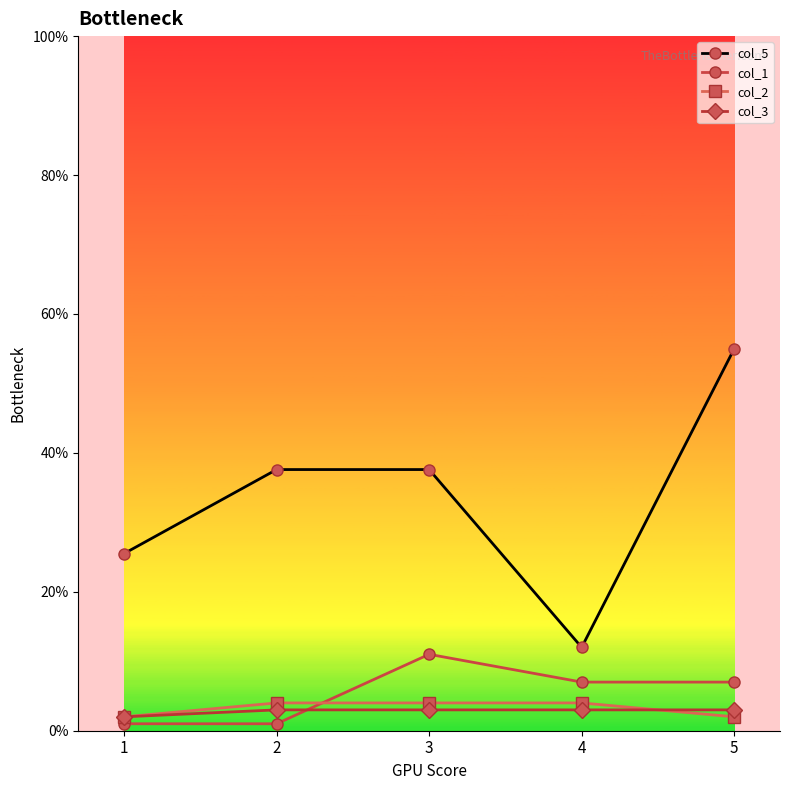

What is the maximum value shown in the chart?

55.0